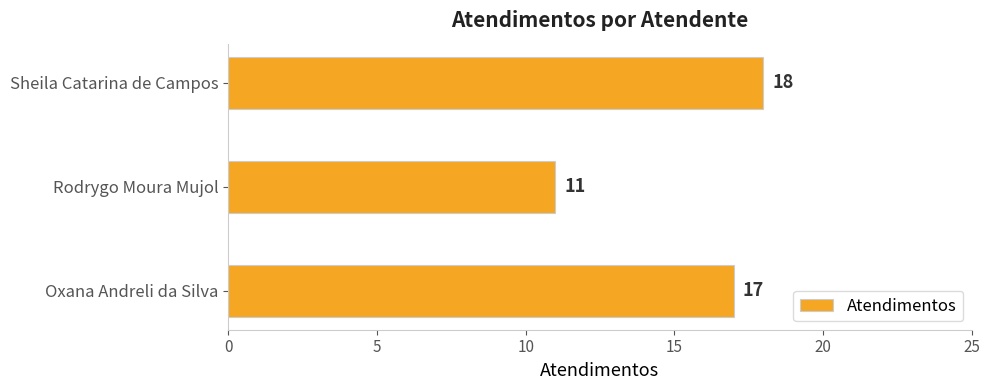

How many distinct data groups are displayed?

1